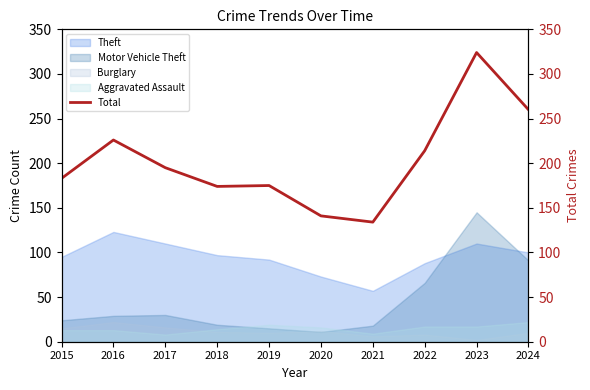

At which label does the data first exceed 195?

2016